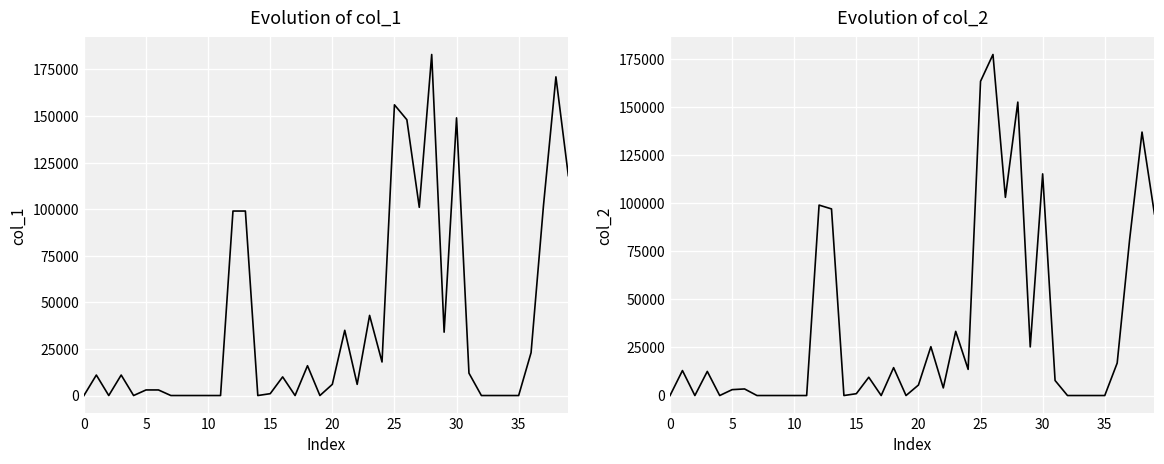

List the series in order of their overall mean, lowest first.

col_2, col_1